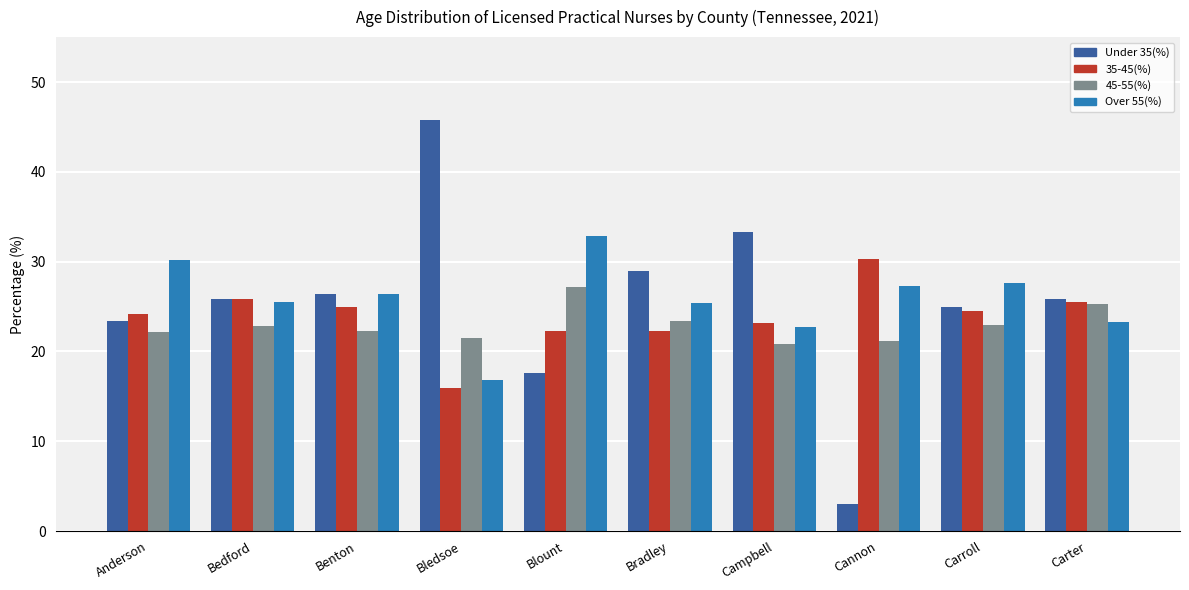

What position from the right is Cannon?

3